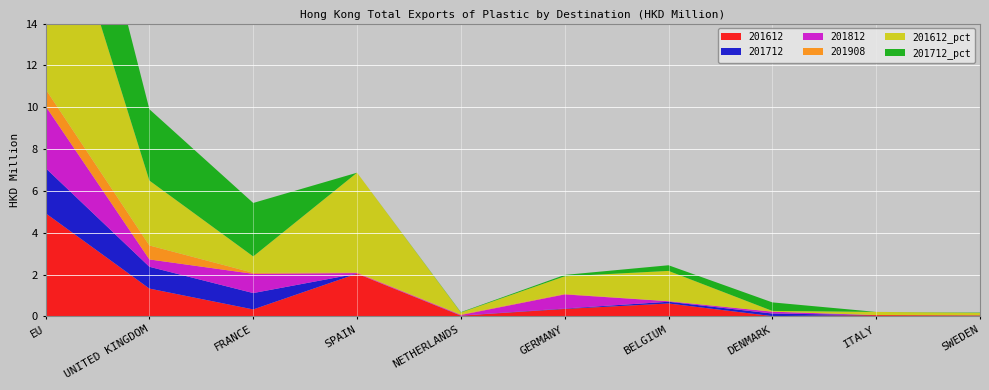

Reading left to right, extract all data points from this chart.

201612: 4.9	1.3	0.3	2.0	0.0	0.4	0.6	0.0	0.1	0.0
201712: 2.2	1.0	0.8	0.0	0.0	0.0	0.1	0.1	0.0	0.0
201812: 3.0	0.4	0.9	0.0	0.0	0.7	0.0	0.1	0.0	0.0
201908: 0.8	0.7	0.0	0.0	0.0	0.0	0.0	0.0	0.0	0.0
201612_pct: 11.5	3.1	0.8	4.8	0.1	0.8	1.4	0.0	0.2	0.1
201712_pct: 7.1	3.4	2.6	0.0	0.0	0.1	0.3	0.4	0.0	0.0